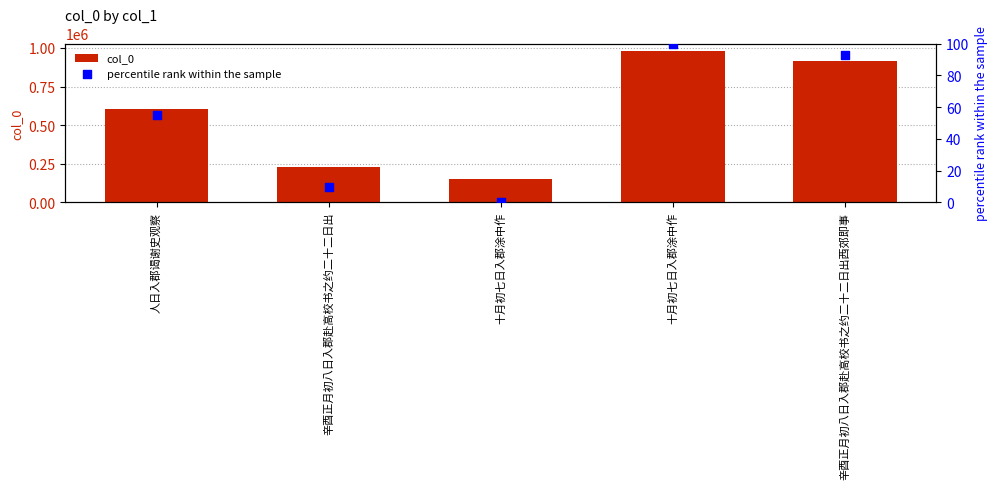

Which series has the largest total across all categories?

col_0